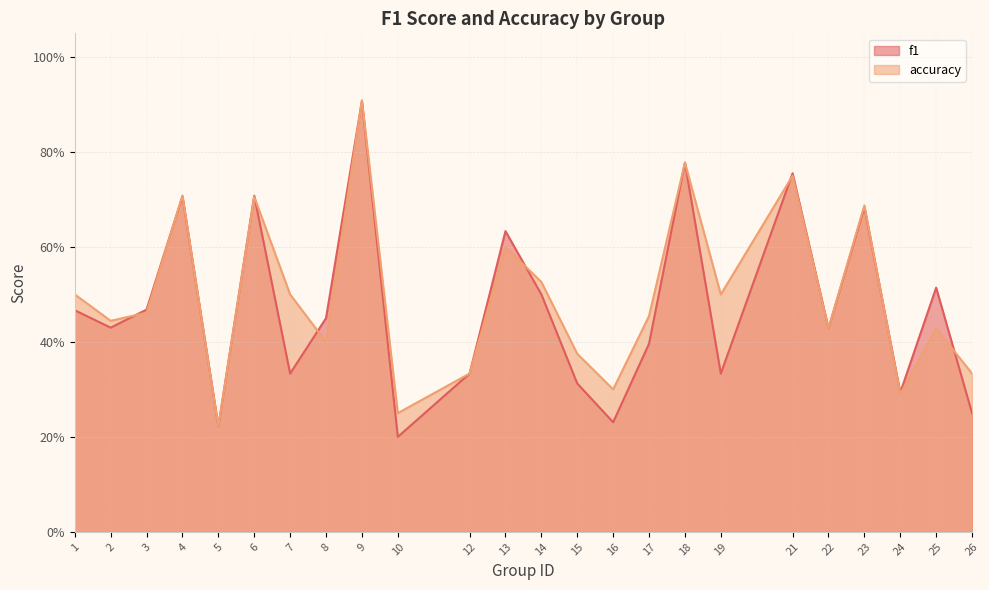

How many lines are shown in the chart?

2